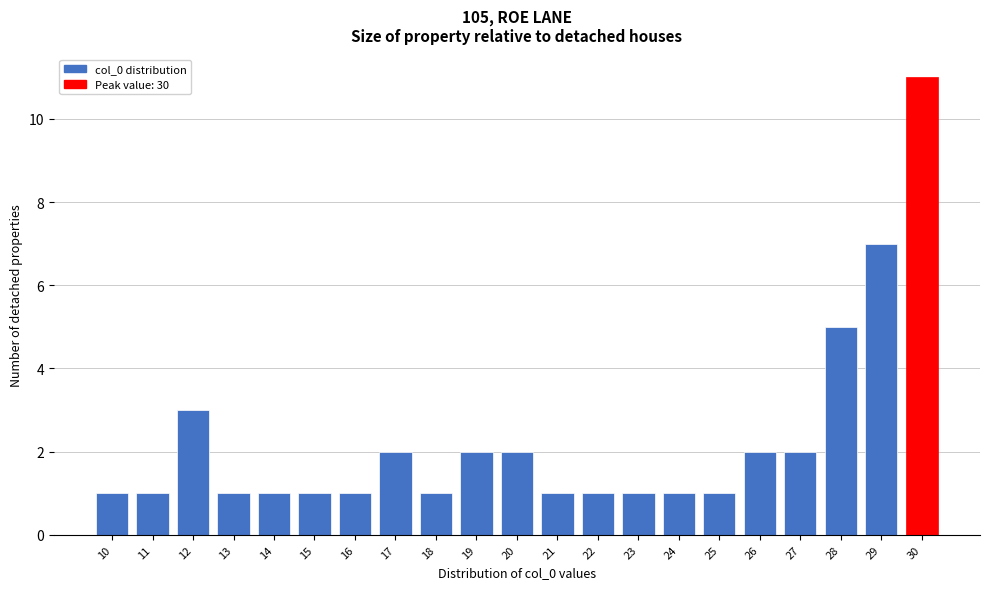

Reading left to right, extract all data points from this chart.

1	1	3	1	1	1	1	2	1	2	2	1	1	1	1	1	2	2	5	7	11